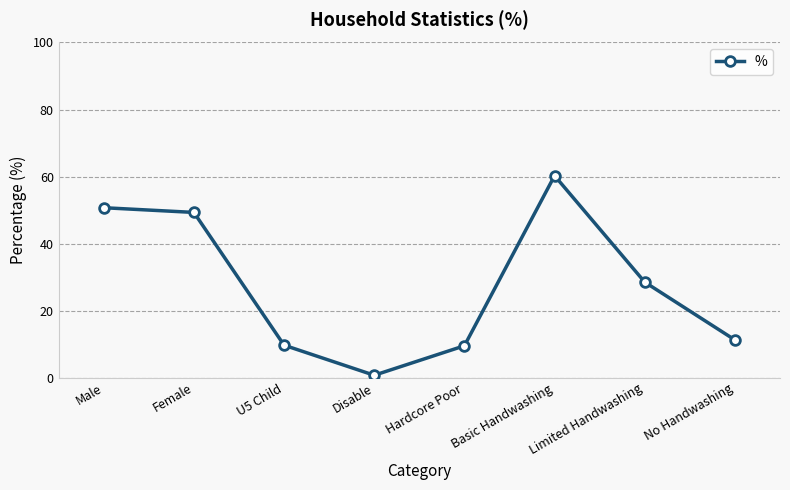

The chart shows a value of 60.3 at Basic Handwashing. True or false?

True